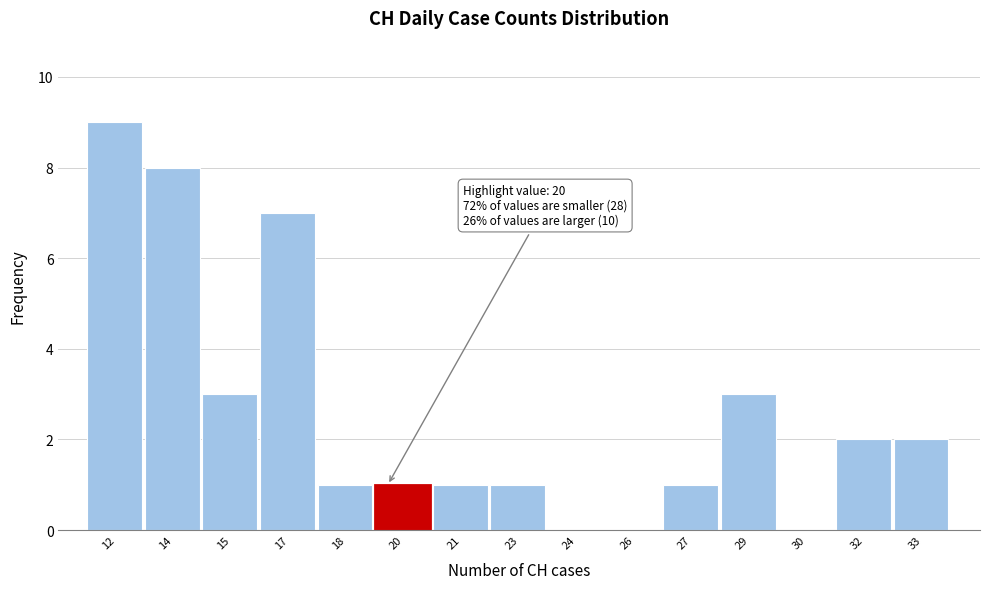

Reading left to right, what are all the values shown in this chart?

12=9	14=8	15=3	17=7	18=1	20=1	21=1	23=1	24=0	26=0	27=1	29=3	30=0	32=2	33=2